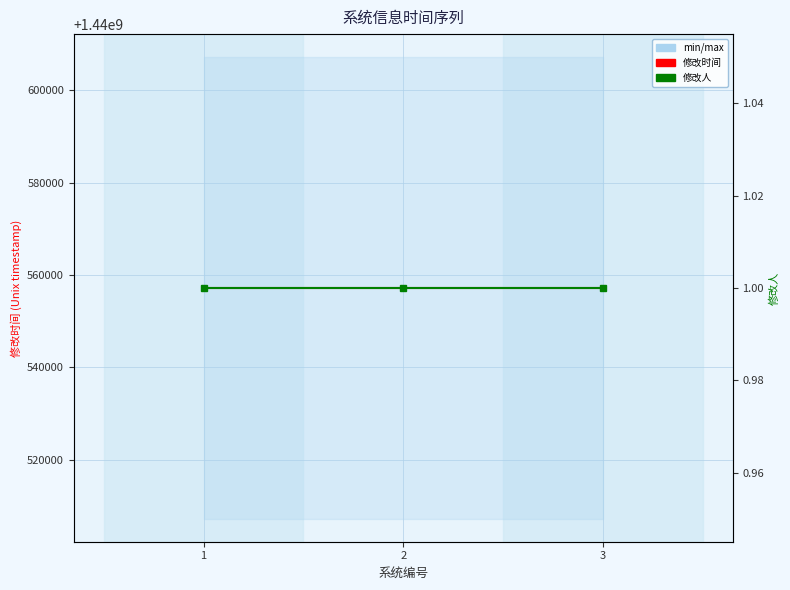

At 1, list the series in order from smallest to largest.

修改人, 修改时间